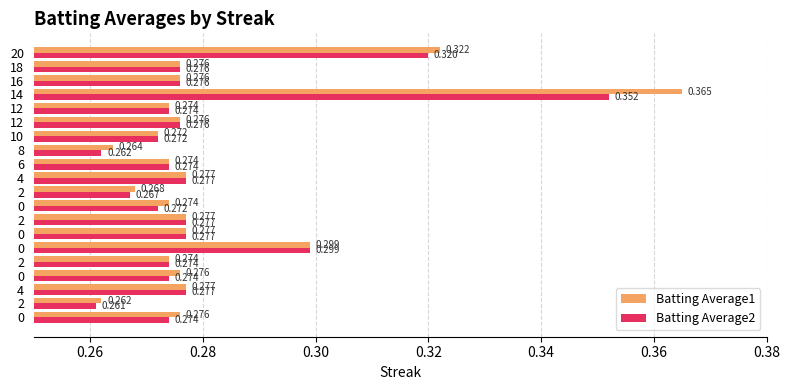

What are all the series names shown in the legend?

Batting Average1, Batting Average2